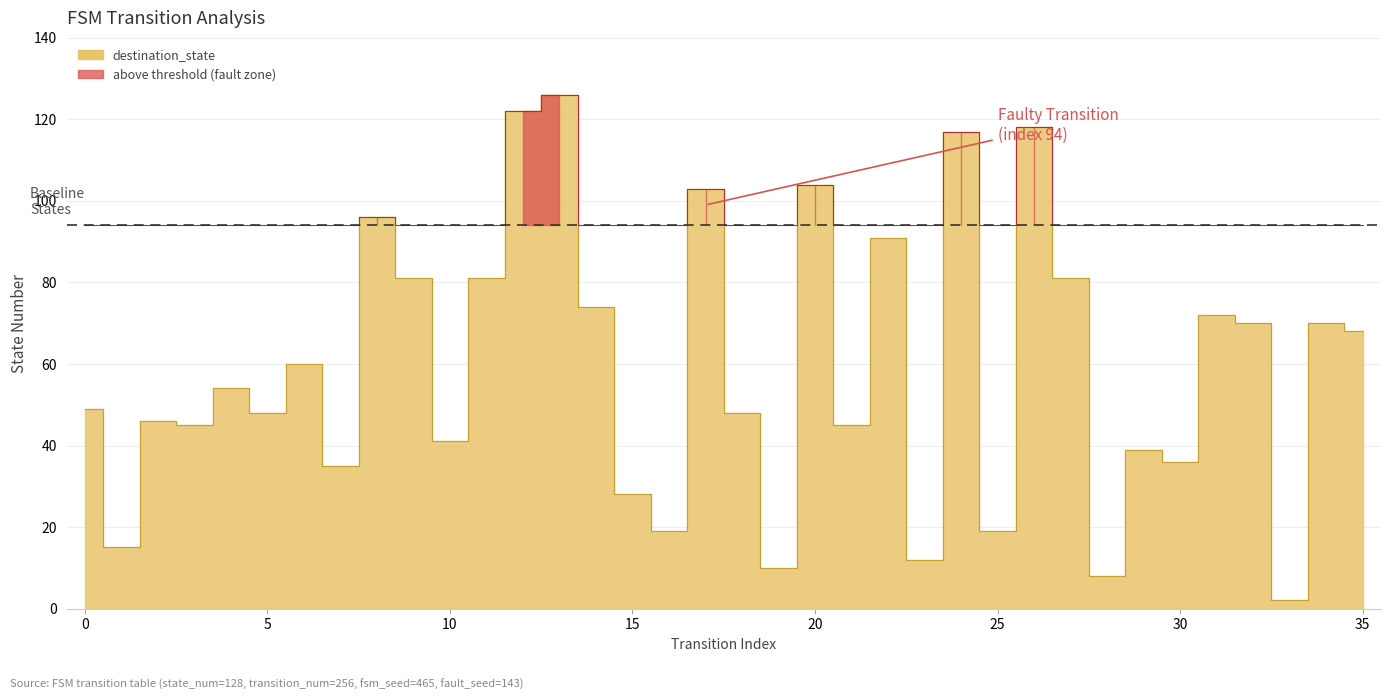

How many points are lower than both their immediate neighbors (excluding endpoints)?

13